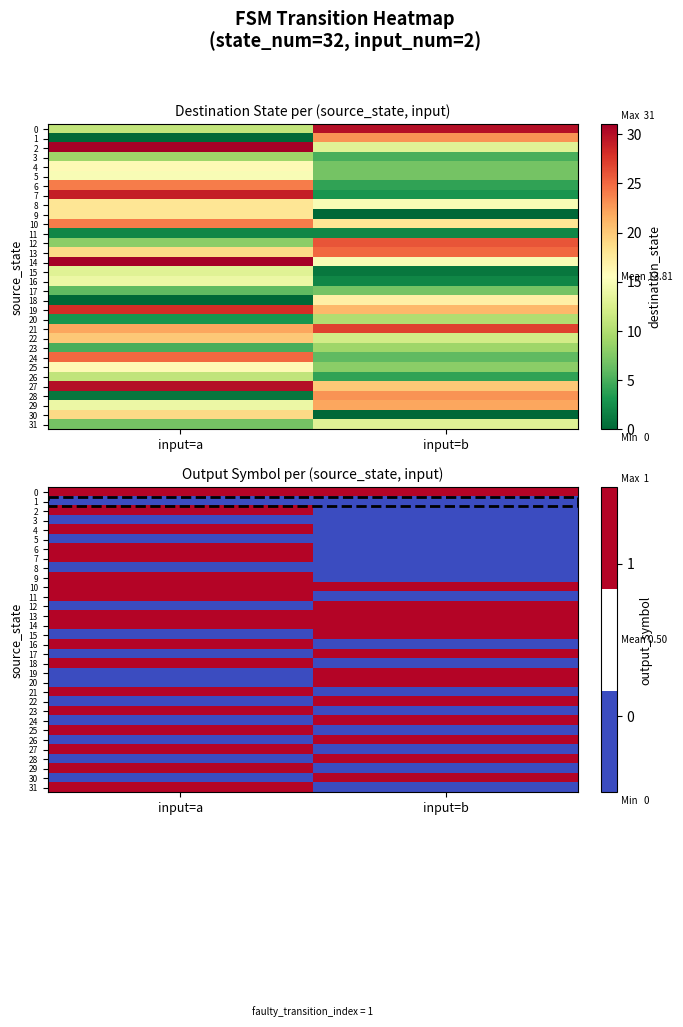

What is the sum of all 26 values?

1